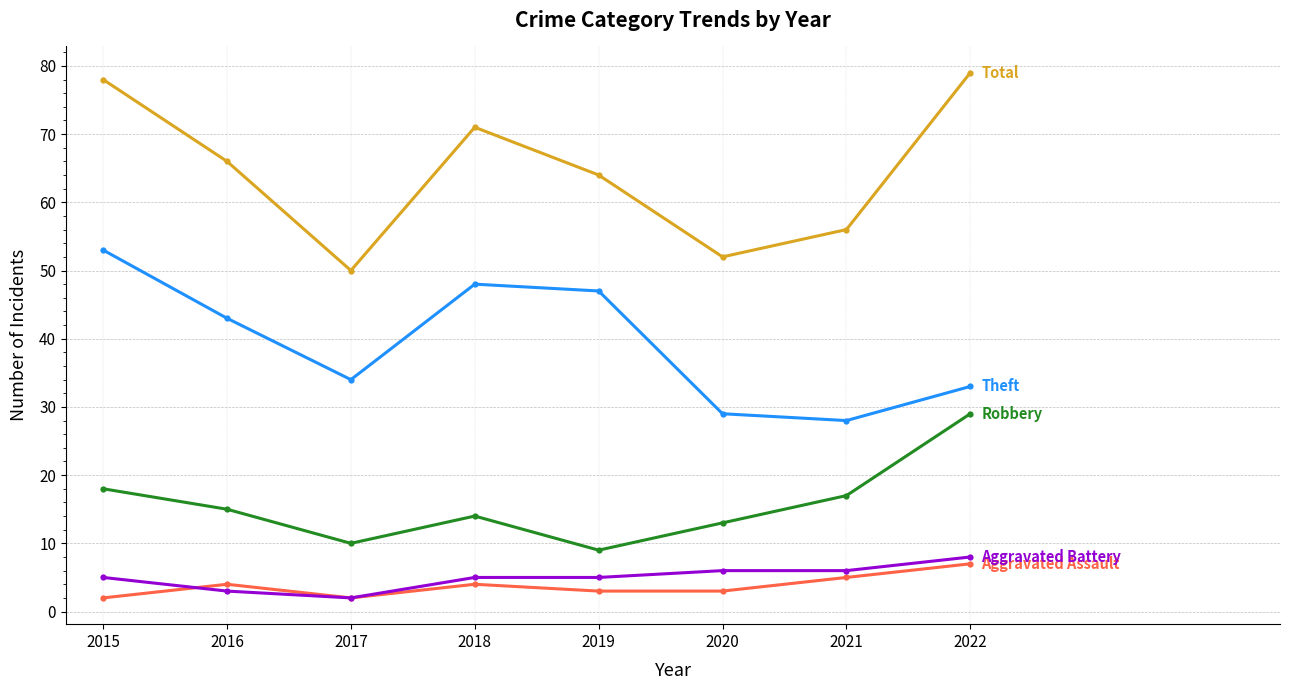

What is the greatest value displayed?

79